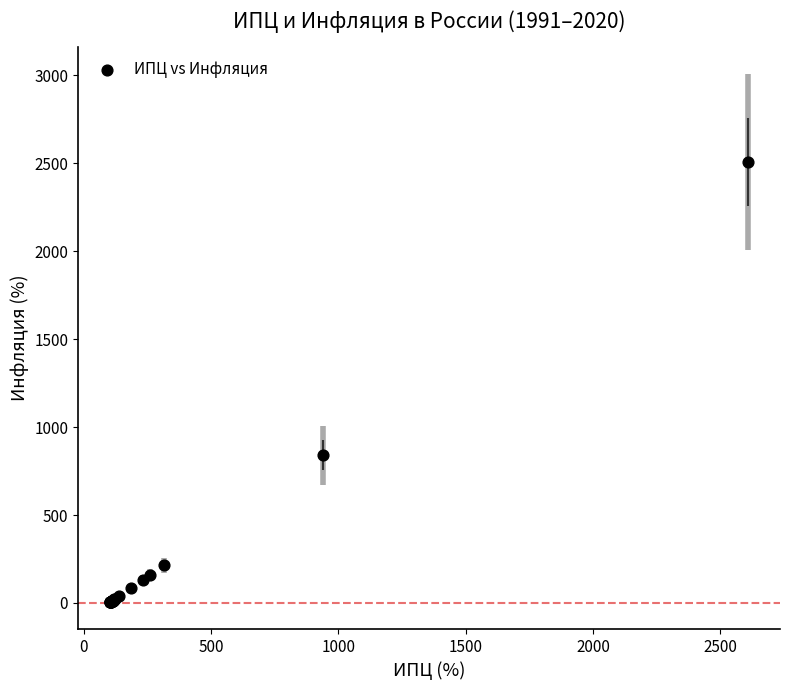

What Y value in the scatter plot is closest to 1255?

839.9